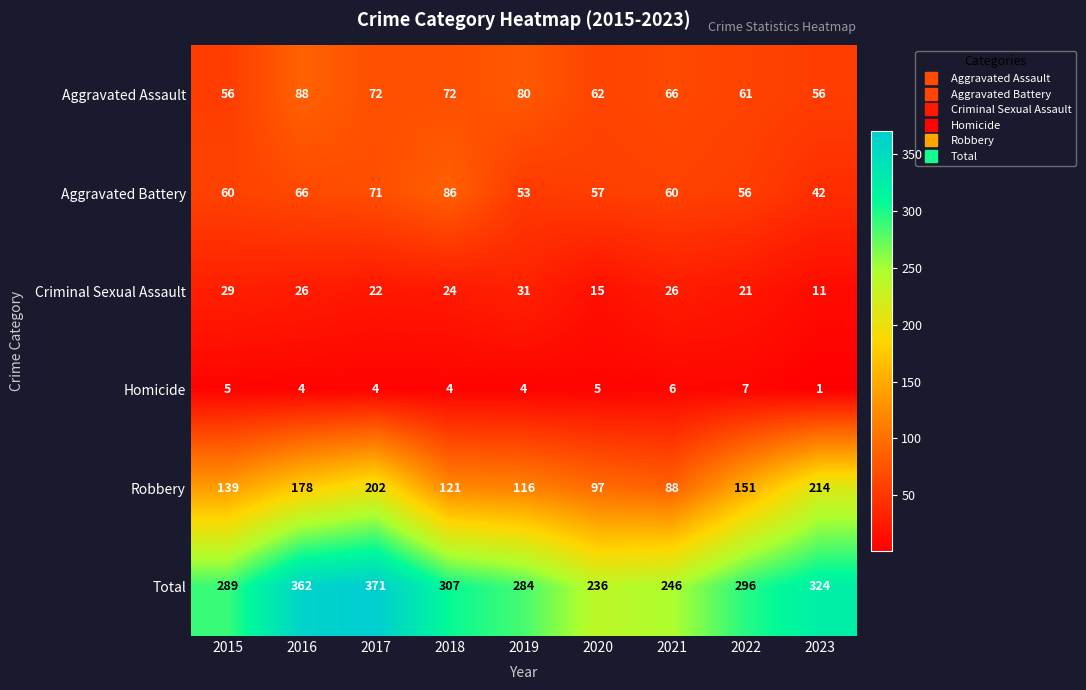

Which series has the widest spread of values?

Total